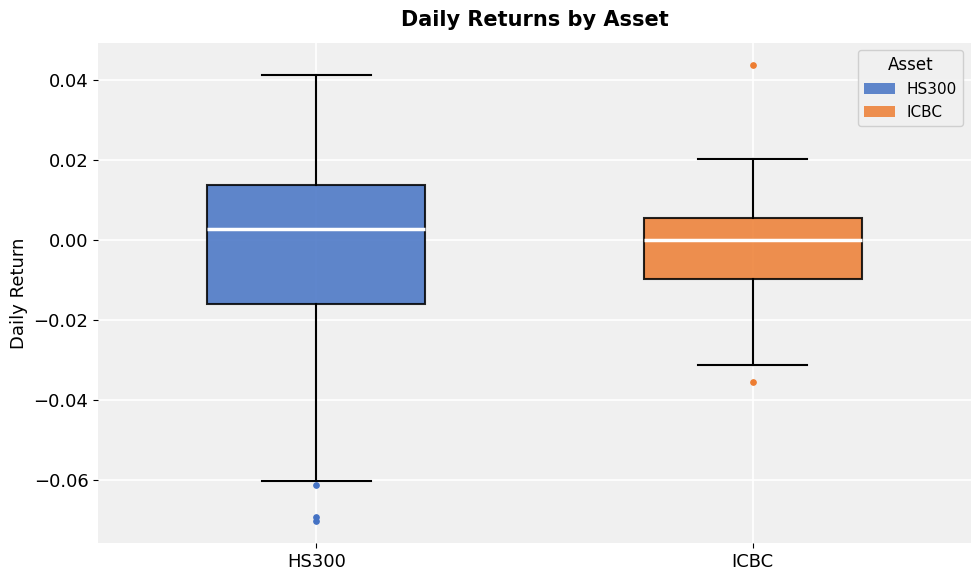

Reading left to right, read every box against the y-axis: the position of its median line, the range the box covers, and the ends of its whiskers. The values are not printed on the chart, so give them approximately, as read against the axis.

HS300: median 0.002, box -0.016 to 0.014, whiskers -0.060 to 0.042
ICBC: median 0.000, box -0.010 to 0.006, whiskers -0.032 to 0.020